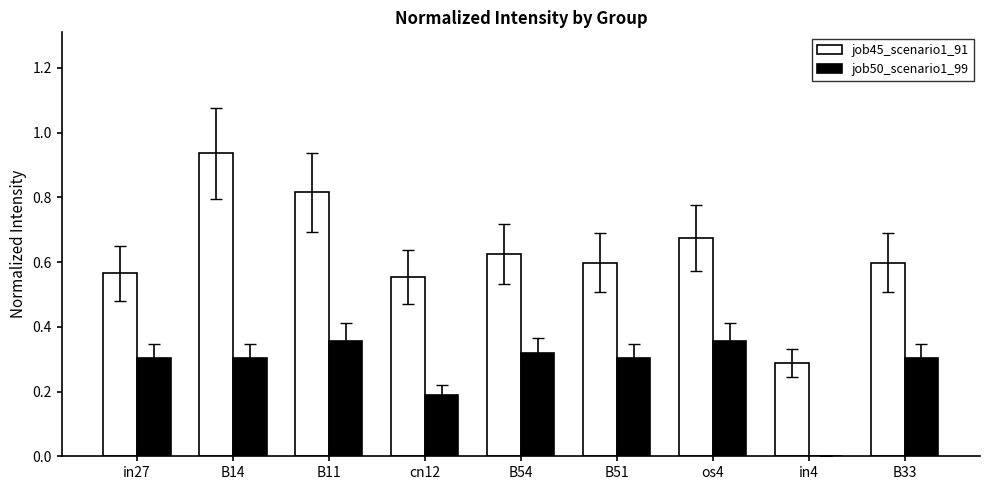

What is the sum of the job45_scenario1_91 values at os4 and B33?

1.3